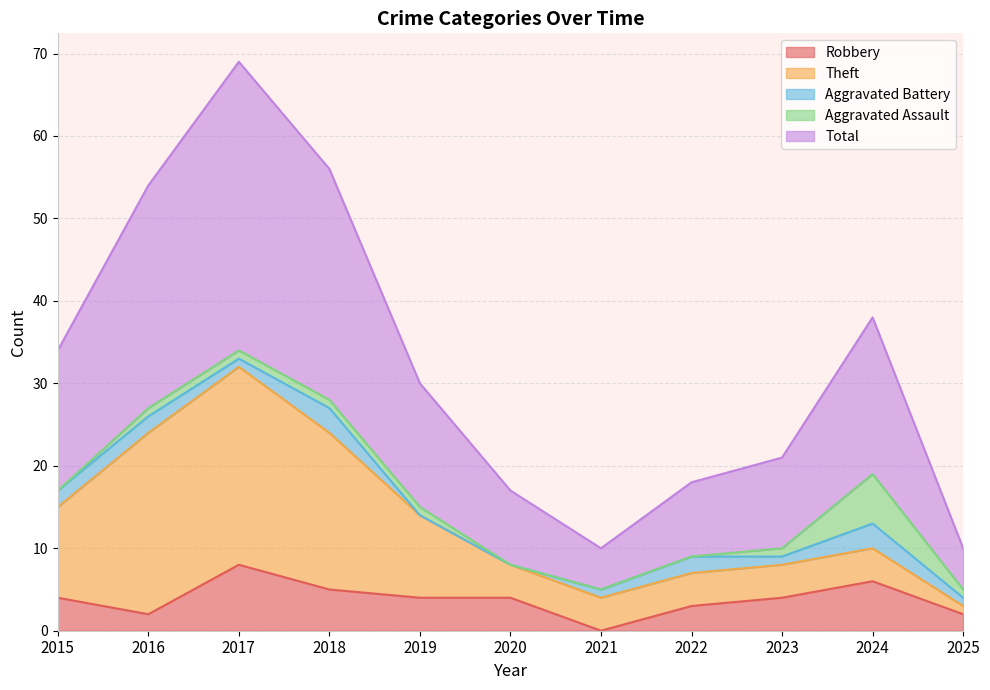

What is the total value across all series at 2017?

69